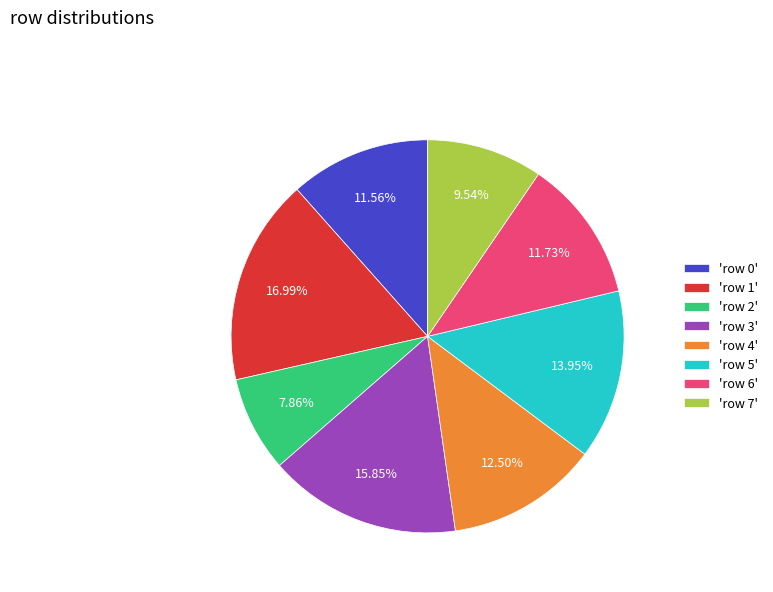

How many slices are in this pie chart?

8